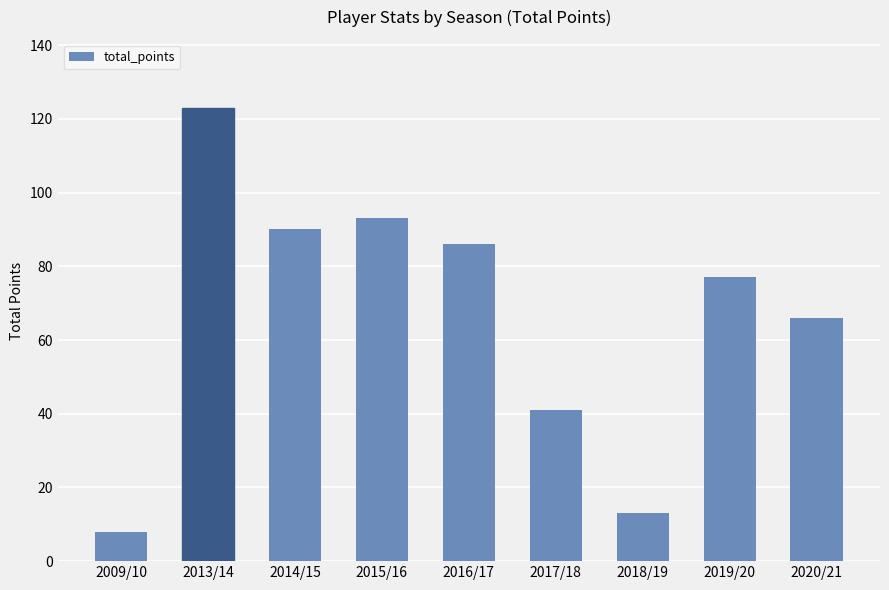

Read the value at 2009/10.

8